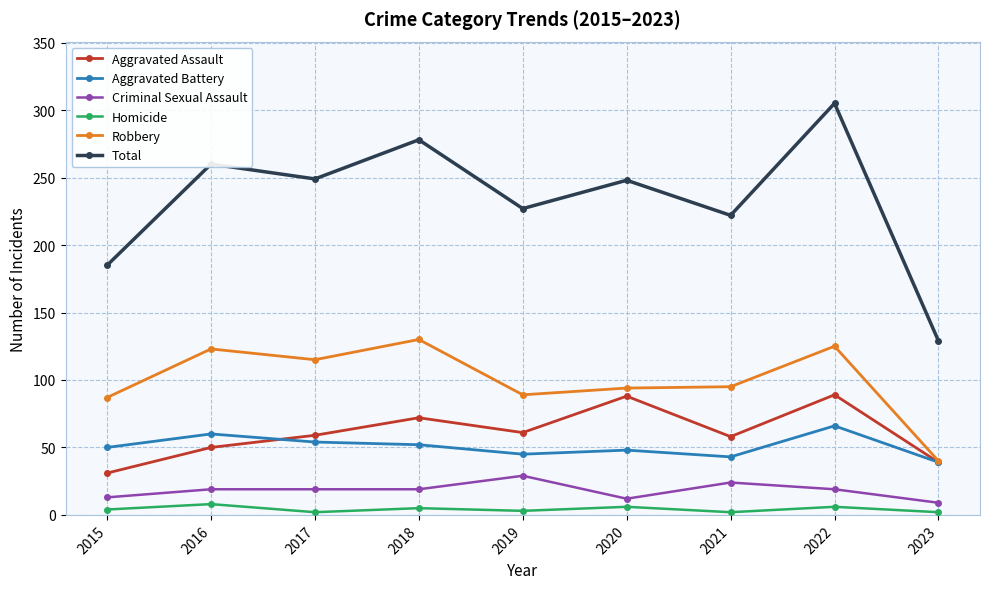

At which category is the sum across all series the highest?

2022